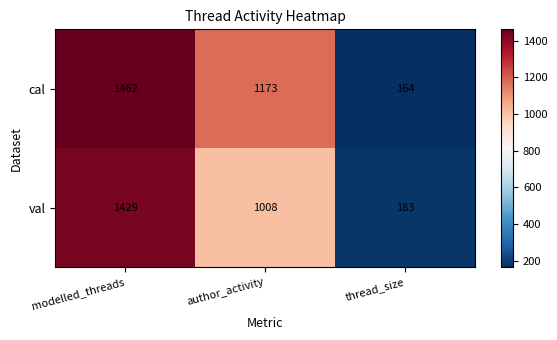

What is the sum of the val values at modelled_threads and author_activity?

2437